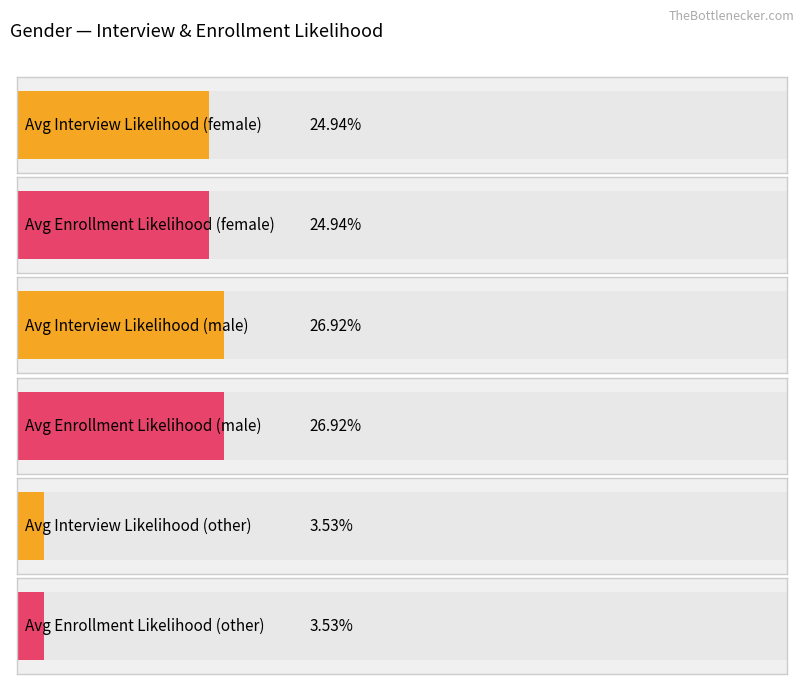

How many categories are shown in the chart?

3